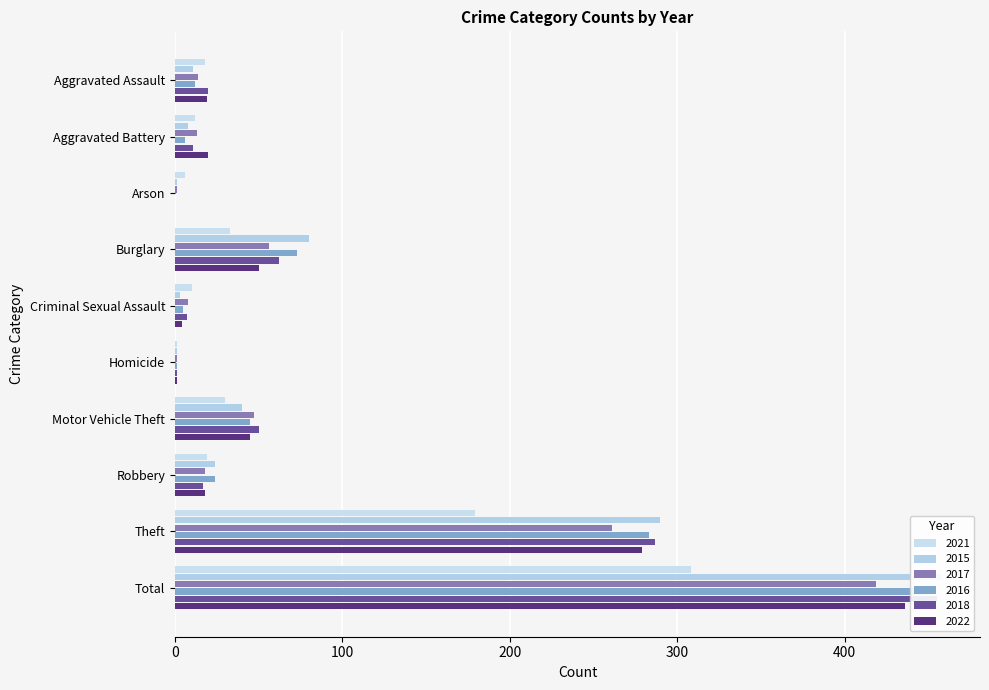

At which label is 2018 closest to 227?

Theft